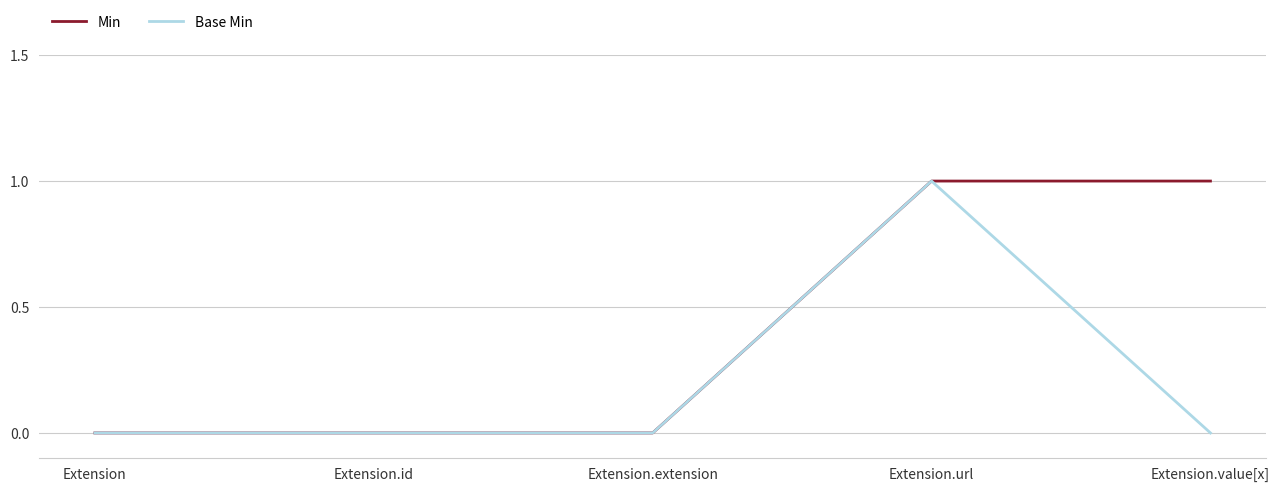

What position from the left is Extension.extension?

3